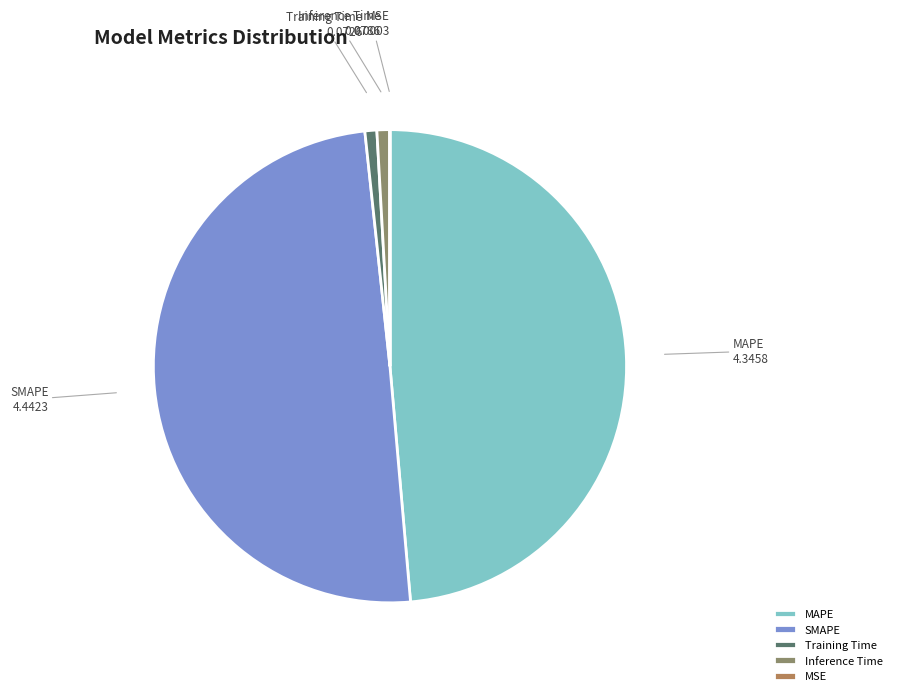

The SMAPE slice represents 59% of the pie. True or false?

False